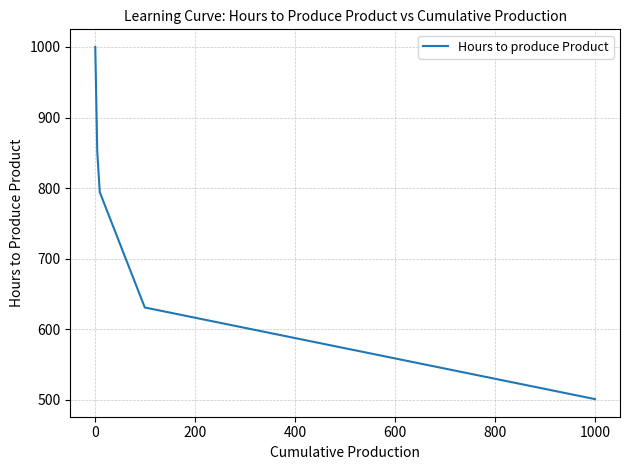

What is the maximum value shown in the chart?

1000.0